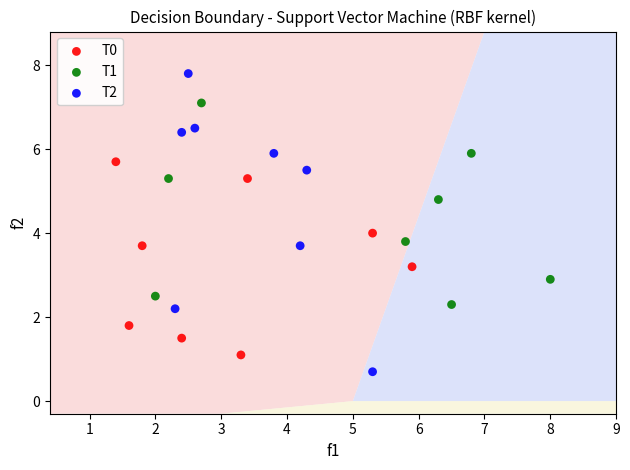

Which series has the widest spread of Y values?

T2